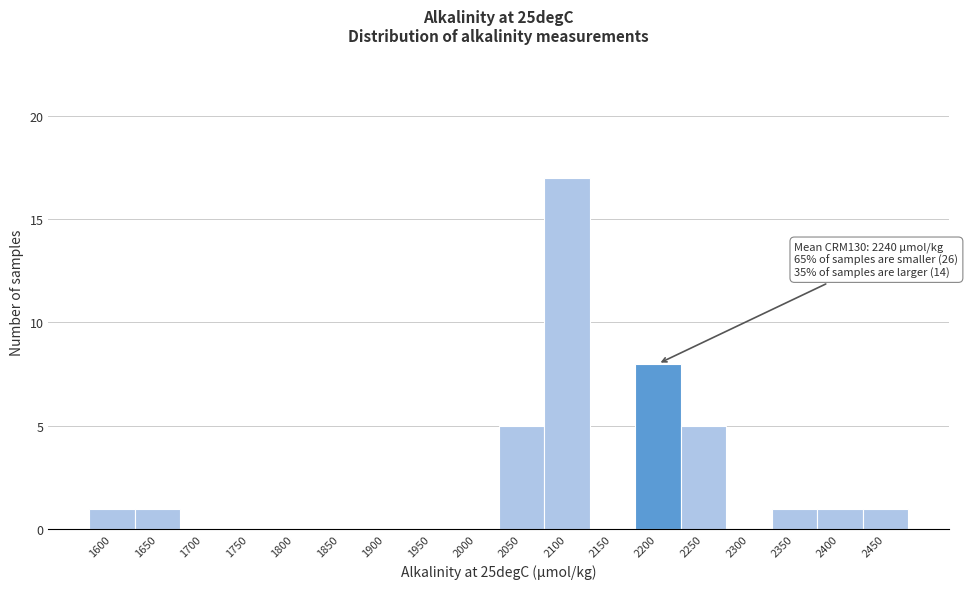

Reading right to left, list all the values displayed in this chart.

2450=1	2400=1	2350=1	2300=0	2250=5	2200=8	2150=0	2100=17	2050=5	2000=0	1950=0	1900=0	1850=0	1800=0	1750=0	1700=0	1650=1	1600=1